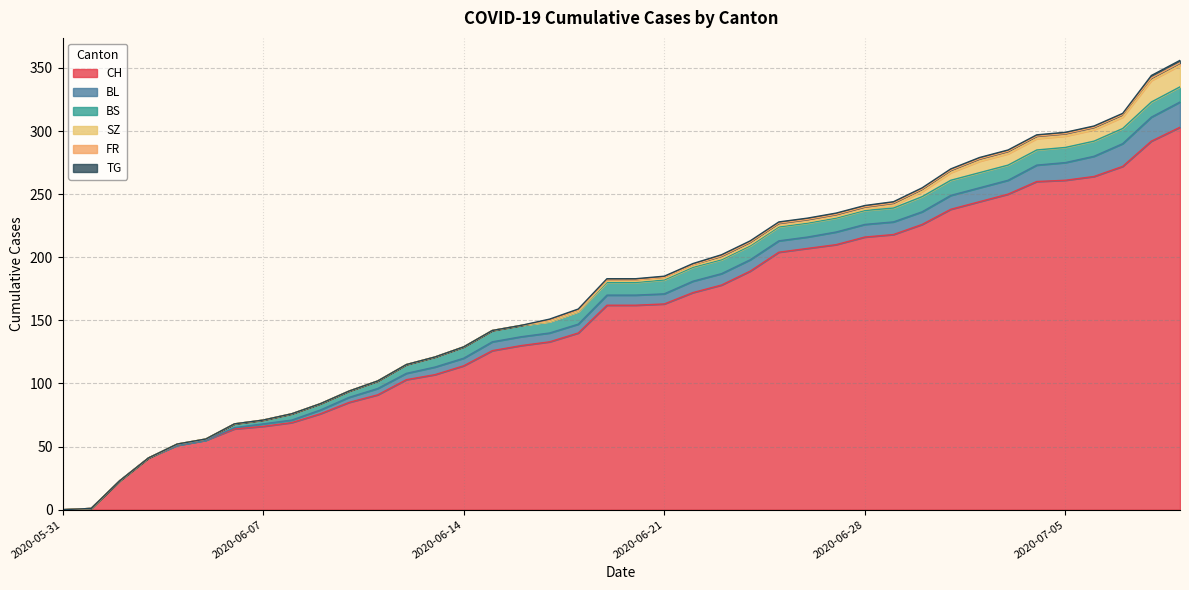

Is the value of TG at 2020-06-17 greater than the value of CH at 2020-07-04?

No